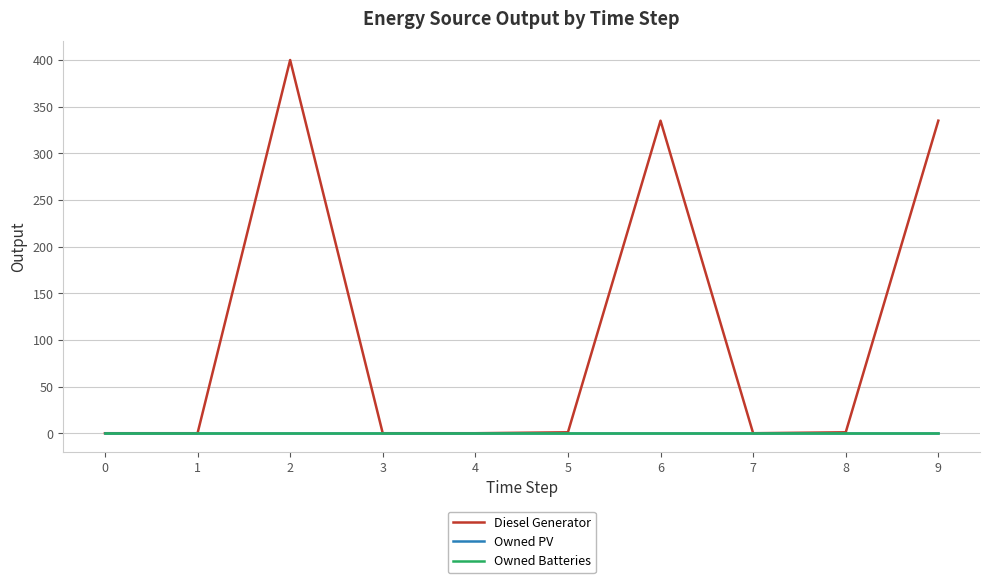

At which category is the sum across all series the highest?

2